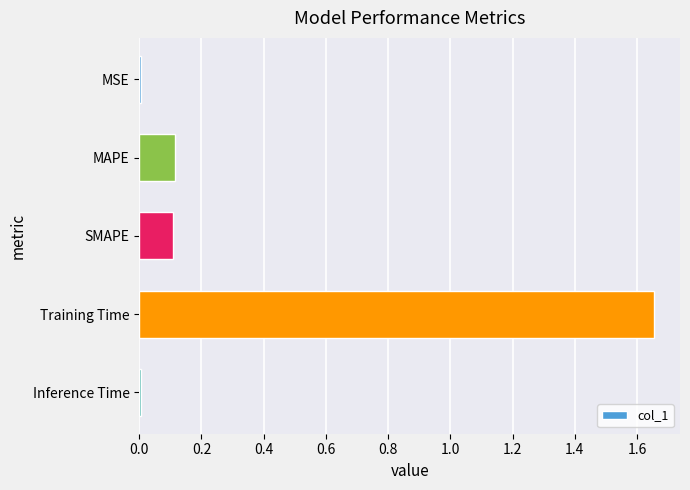

Does the chart contain stacked bars?

No